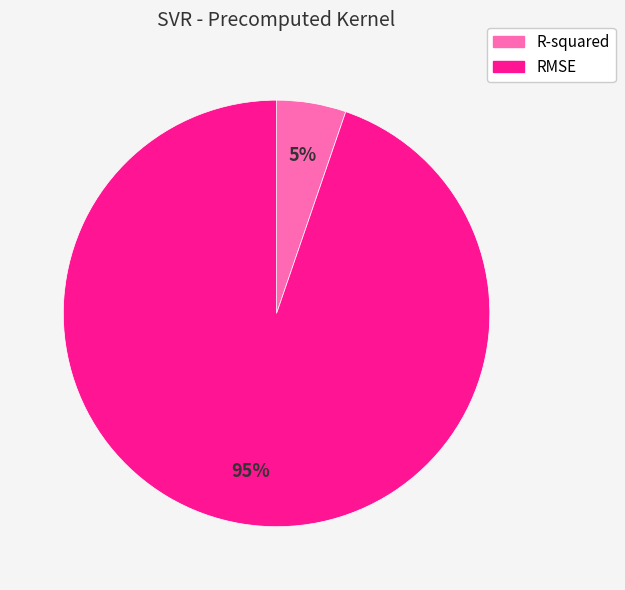

Which has a higher value, RMSE or R-squared?

RMSE